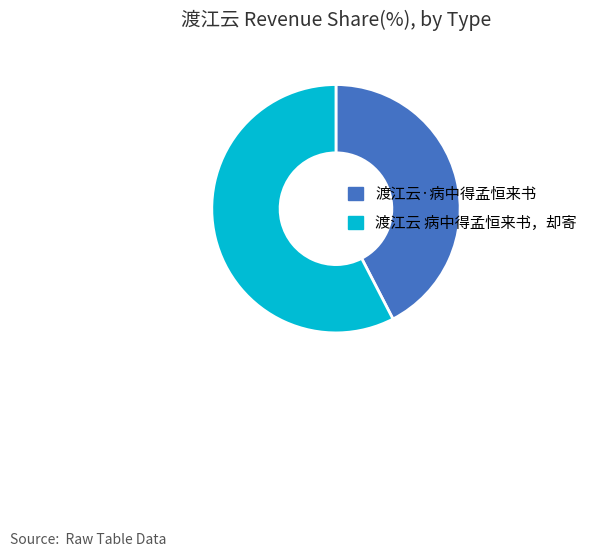

Is the sum of 渡江云·病中得孟恒来书 and 渡江云 病中得孟恒来书，却寄 greater than half?

Yes